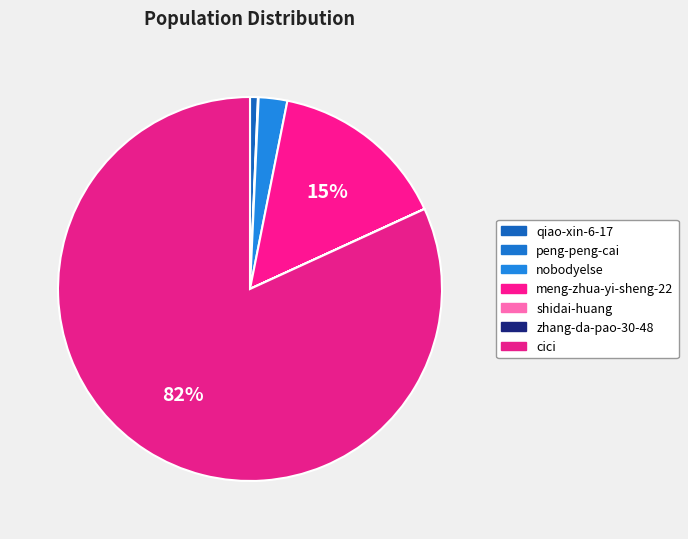

True or false: zhang-da-pao-30-48 accounts for 0% of the total.

True